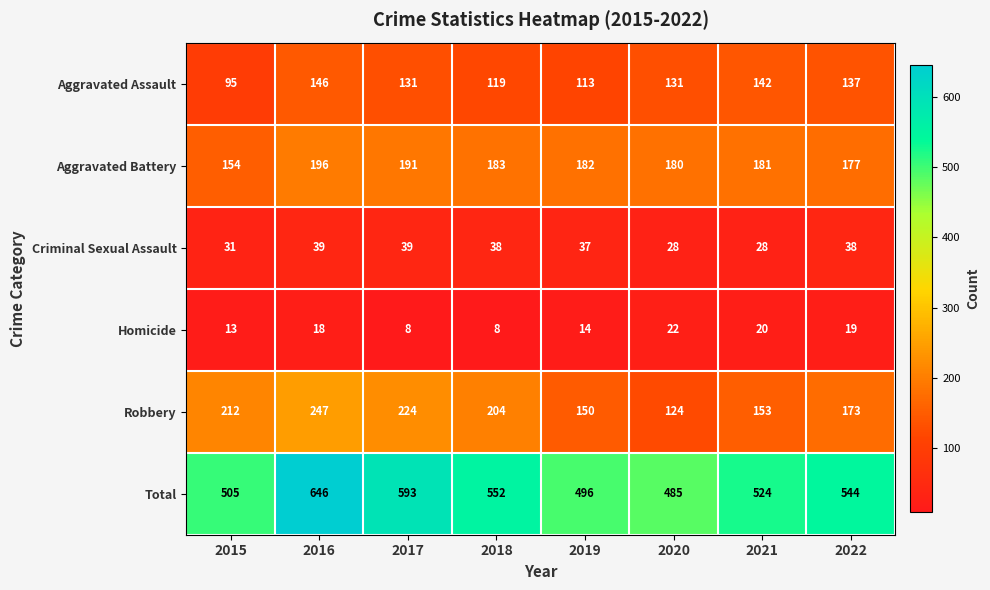

True or false: Criminal Sexual Assault has a value of 28 at 2021.

True